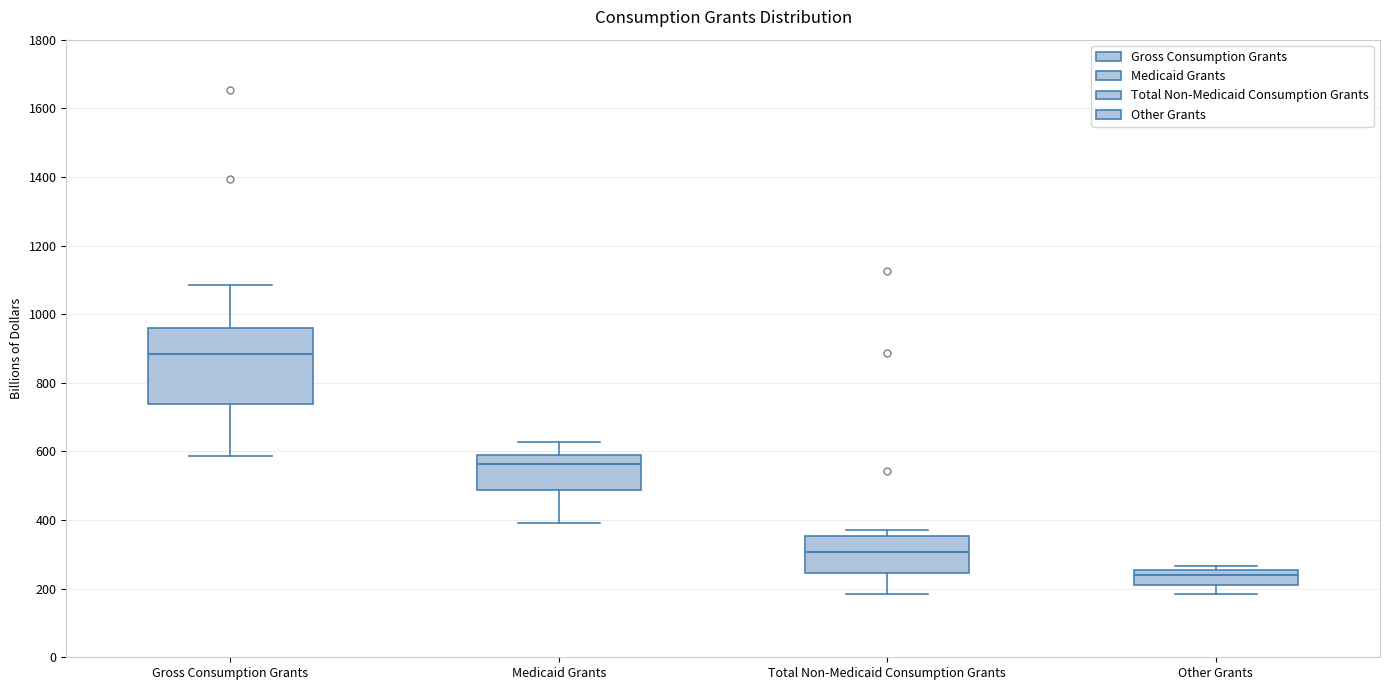

Reading left to right, transcribe this box plot: for each box, give where its median line is, the range the box spans, and where its two whiskers end, as read against the y-axis. The values are not printed on the chart, so give them approximately, as read against the axis.

Gross Consumption Grants: median 880, box 740 to 960, whiskers 580 to 1080
Medicaid Grants: median 560, box 480 to 600, whiskers 400 to 620
Total Non-Medicaid Consumption Grants: median 300, box 240 to 360, whiskers 180 to 380
Other Grants: median 240, box 220 to 260, whiskers 180 to 260 (just above the box's upper edge)